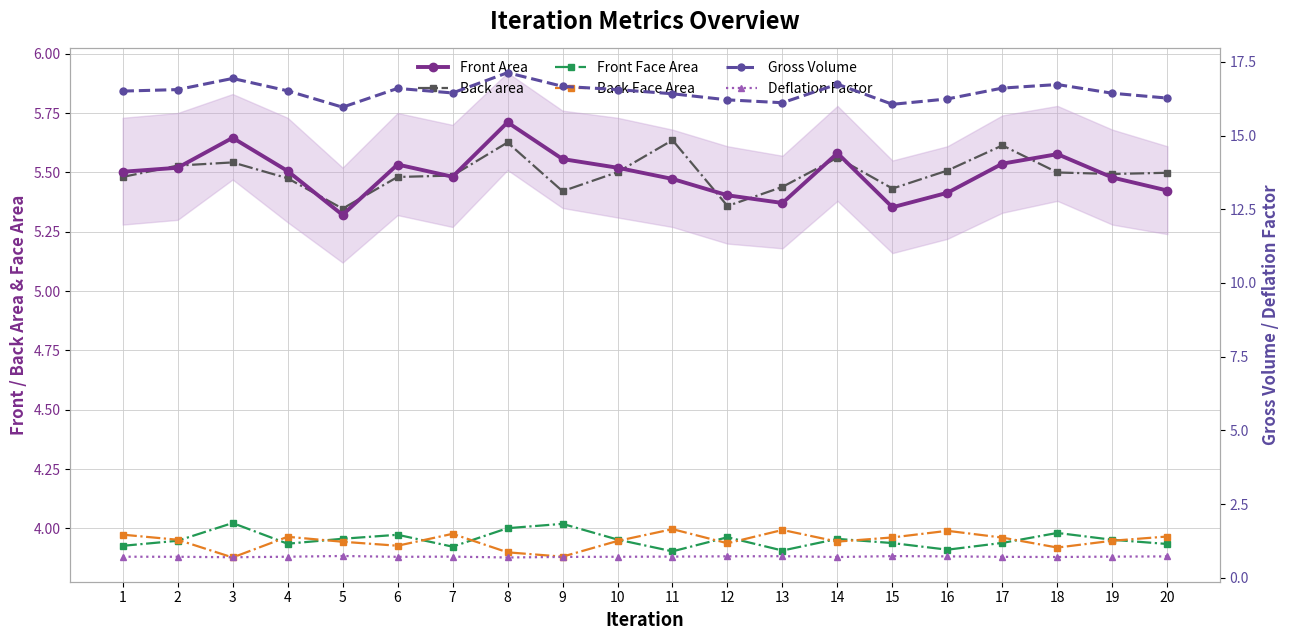

What is the value of the Front Face Area point at the 8th from the left?

4.0